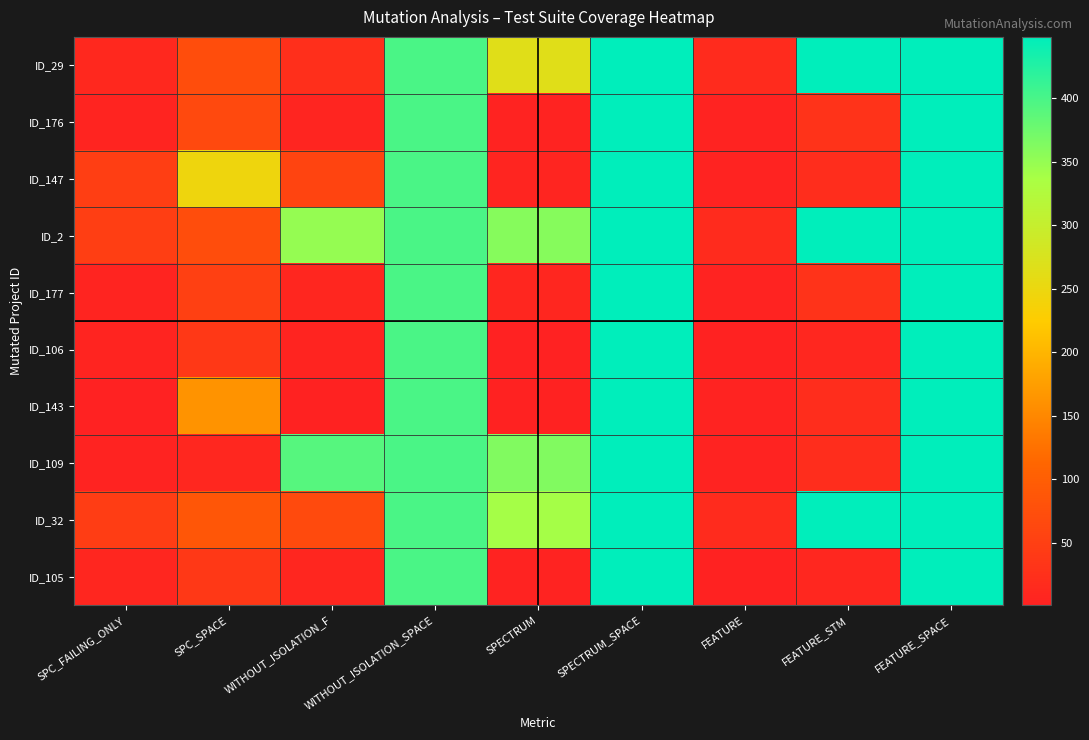

What is the spread (max minus min) of values at FEATURE_STM?

437